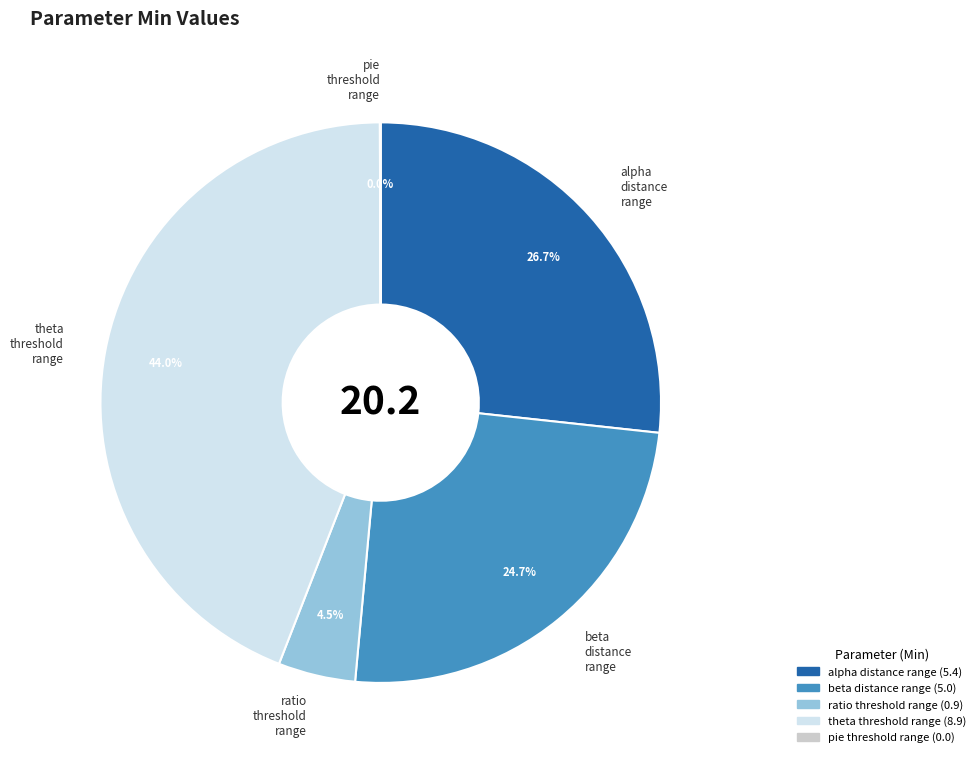

Does any single category account for the majority?

No